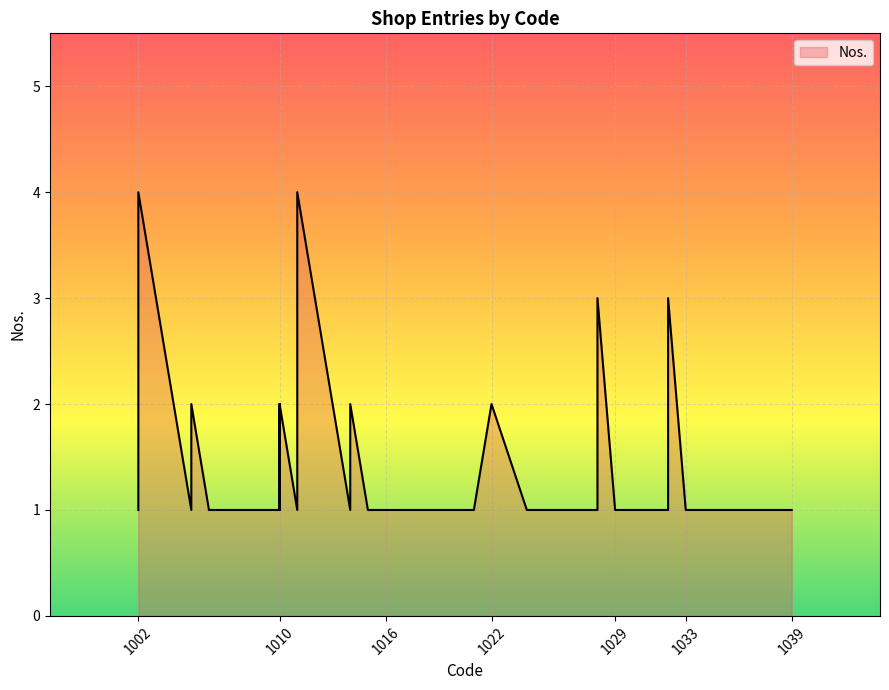

Which has a higher value, 1011 or 1028?

1028